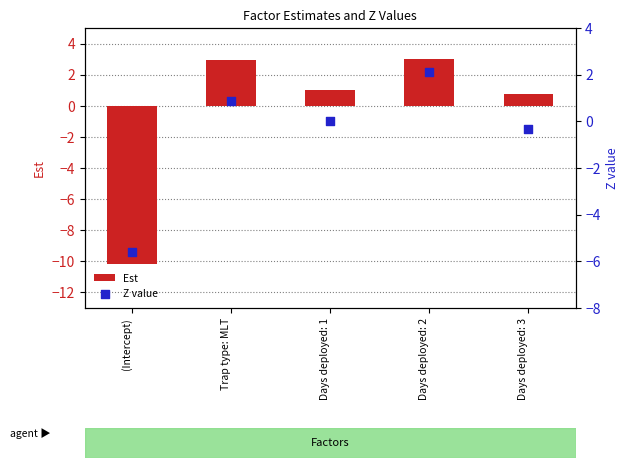

At how many categories does at least one series exceed -8?

5